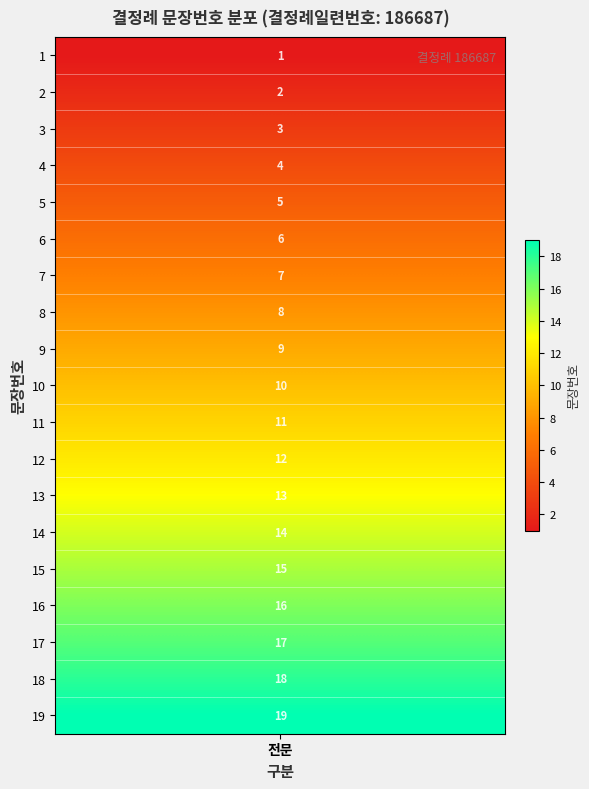

What is the difference between the second highest and minimum values?

17